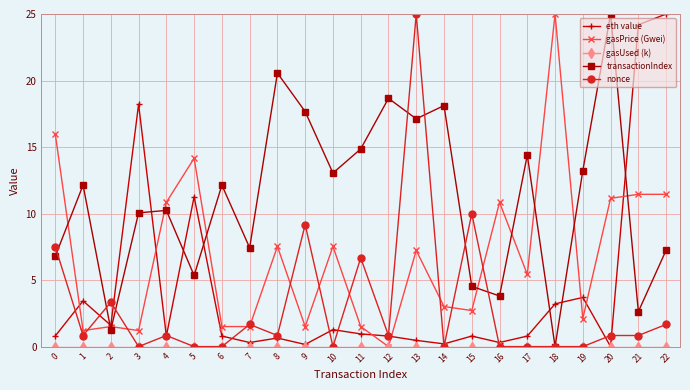

The transactionIndex series shows 1.3 at 2. True or false?

True